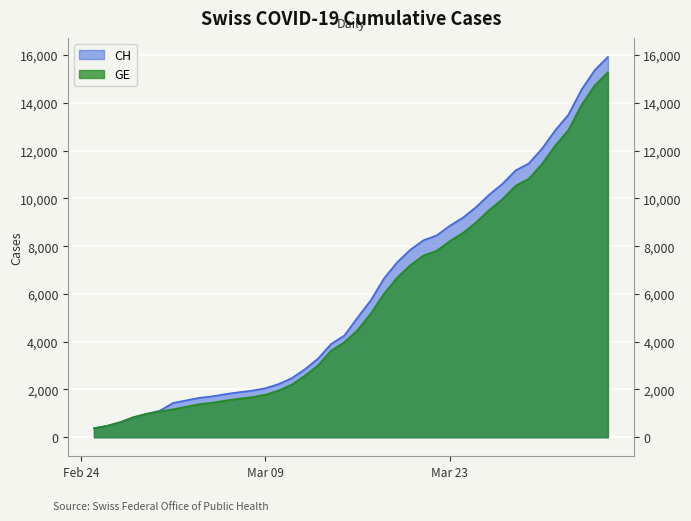

Which has a higher value, 2020-03-14 or 2020-03-03?

2020-03-14